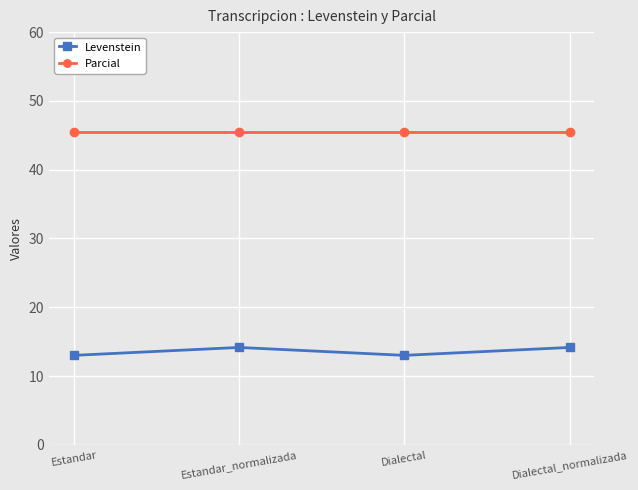

What is the approximate value of Parcial at Estandar?

45.5